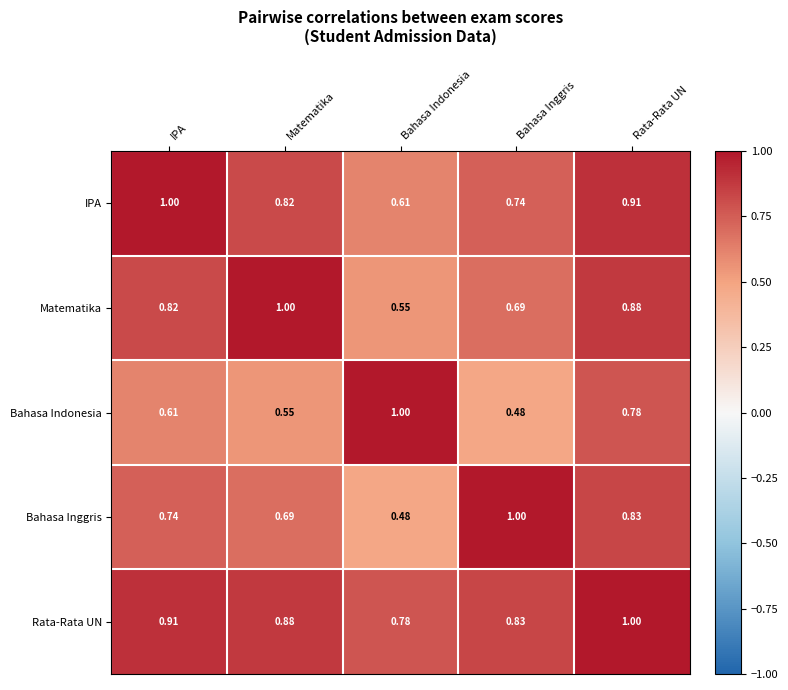

At which label is Matematika closest to 0?

Bahasa Indonesia